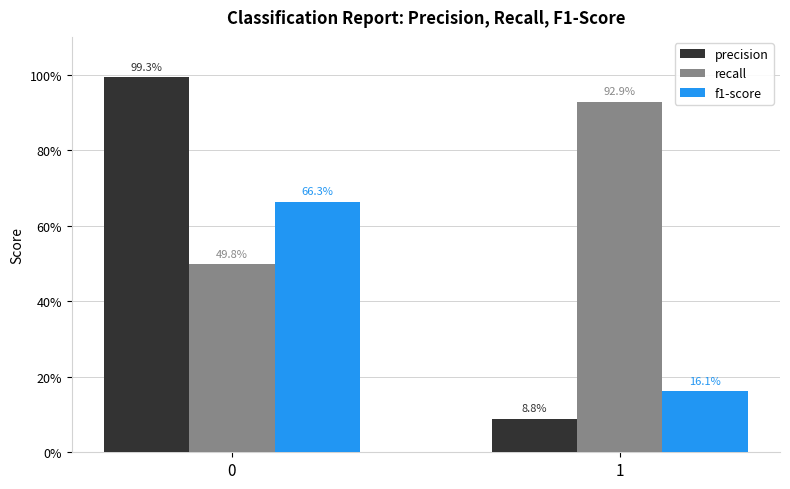

Which series has the largest range (max minus min)?

precision